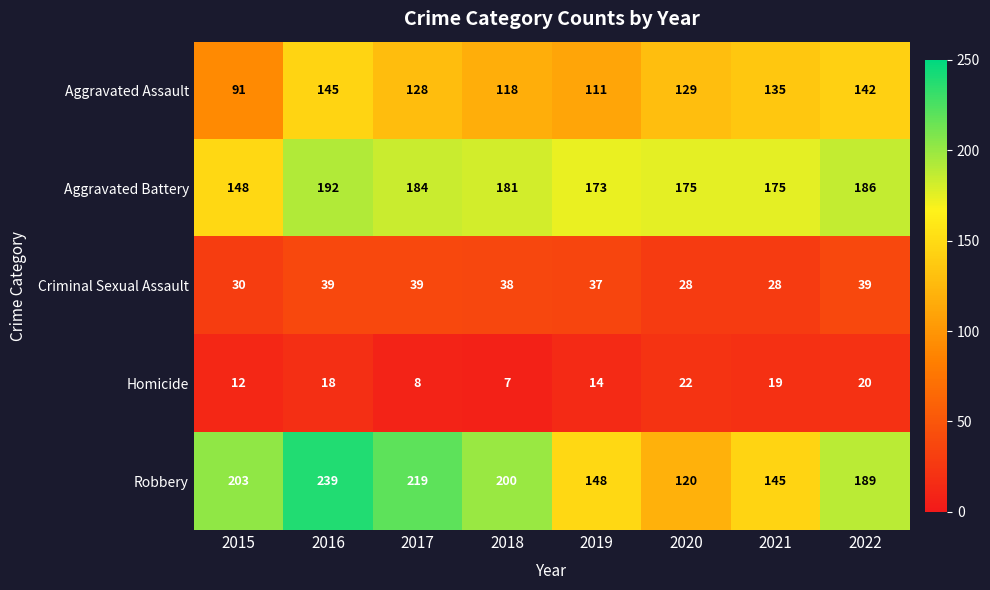

Which series has the widest spread of values?

Robbery